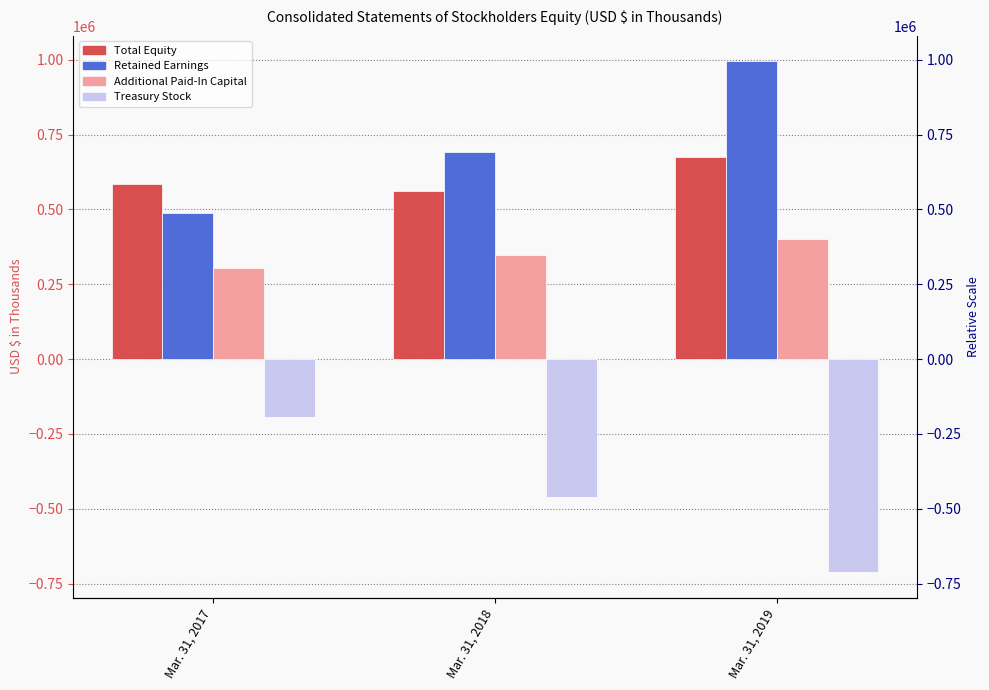

Reading left to right, extract all data points from this chart.

Total Equity: Mar. 31, 2017=584873	Mar. 31, 2018=562491	Mar. 31, 2019=675366
Retained Earnings: Mar. 31, 2017=489384	Mar. 31, 2018=690516	Mar. 31, 2019=994811
Additional Paid-In Capital: Mar. 31, 2017=302907	Mar. 31, 2018=346958	Mar. 31, 2019=401596
Treasury Stock: Mar. 31, 2017=-191900	Mar. 31, 2018=-461457	Mar. 31, 2019=-711450